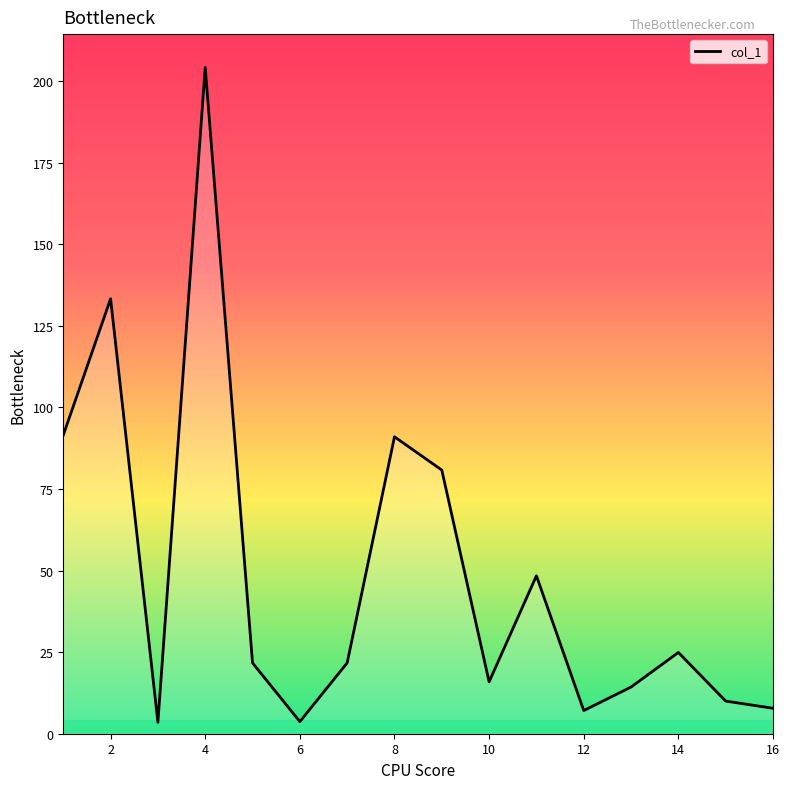

What is the greatest value displayed?

204.2